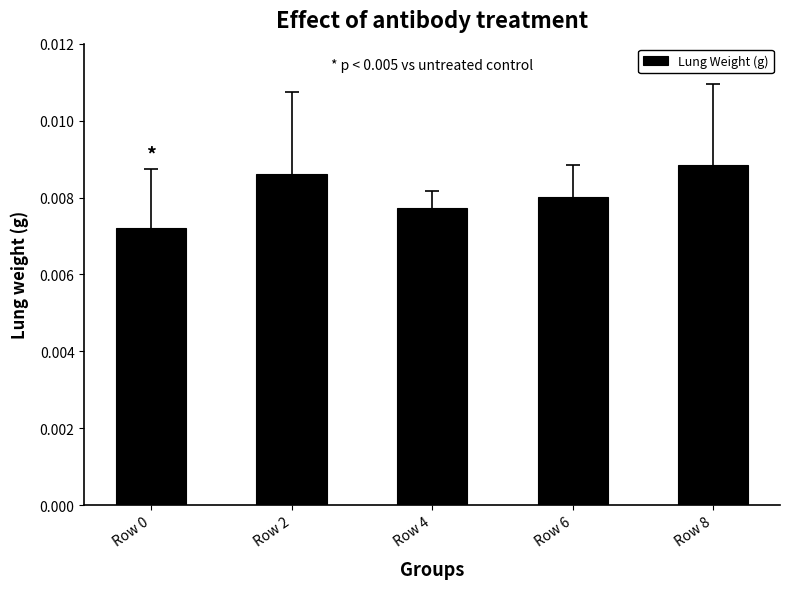

Count the values in the range 0 to 1.

5